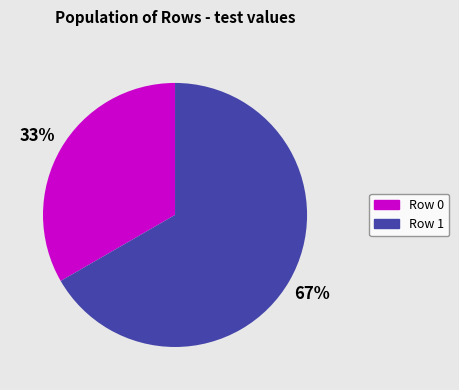

Rank the categories by value from lowest to highest.

Row 0, Row 1